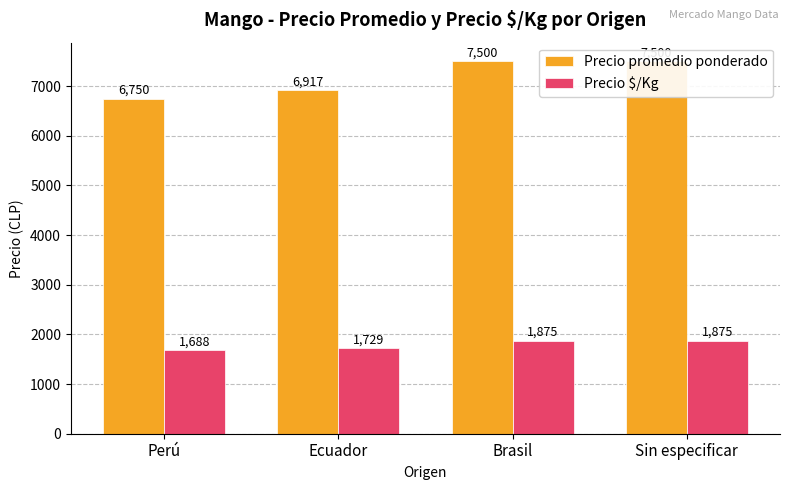

True or false: Precio $/Kg has a value of 2500 at Perú.

False